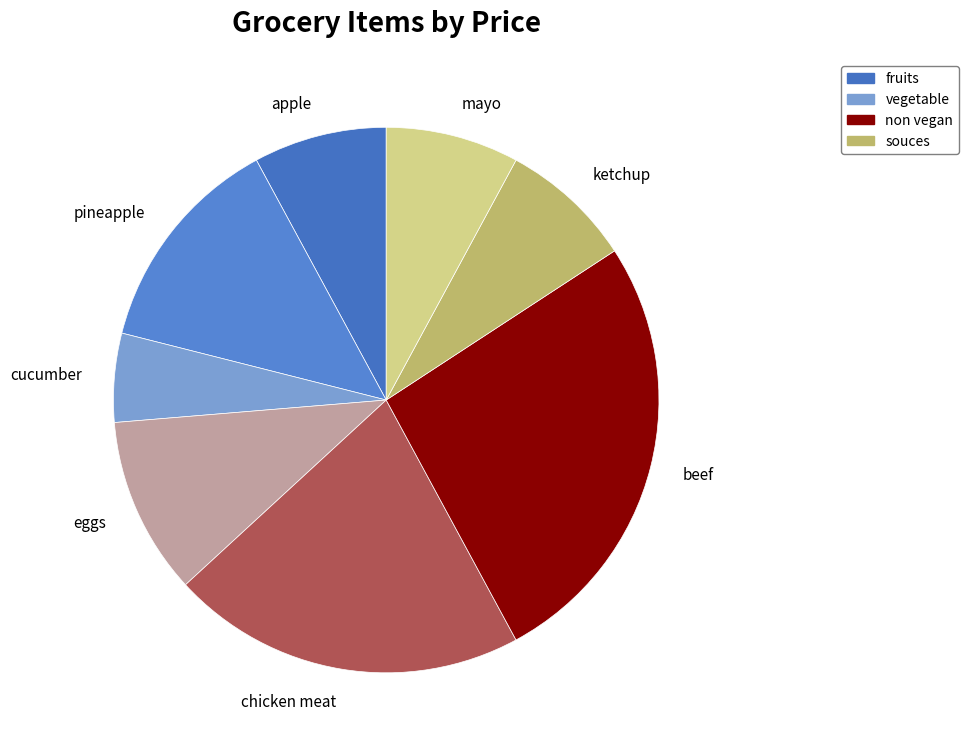

Is the sum of chicken meat and beef greater than half?

No